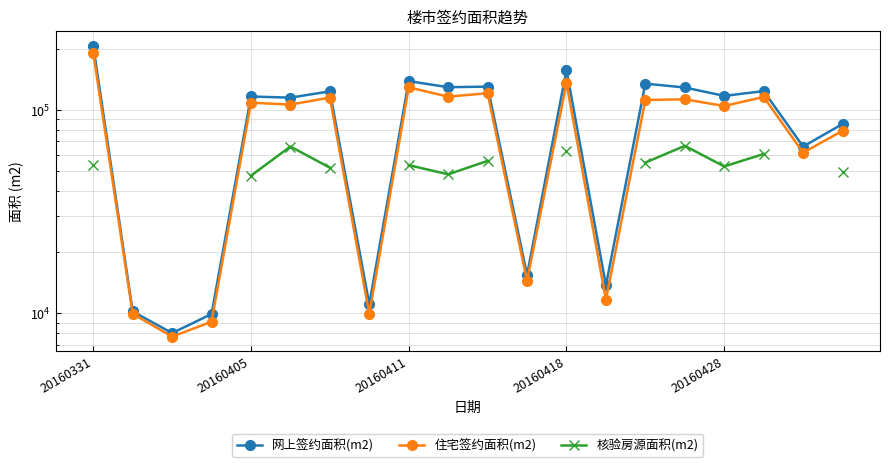

True or false: 住宅签约面积(m2) and 核验房源面积(m2) cross at least once.

False